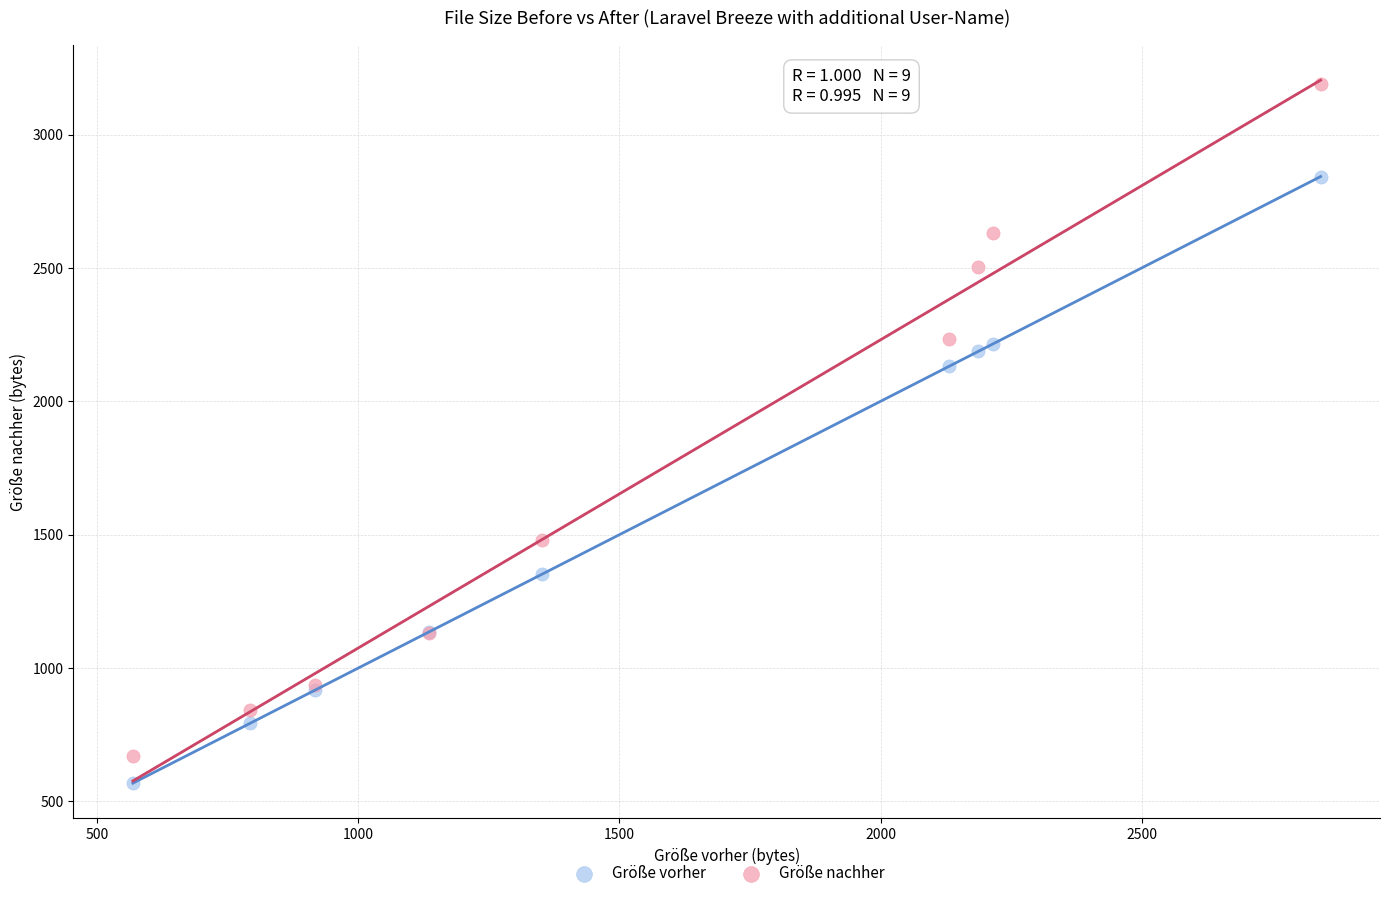

What is the X range (max minus min) for the scatter plot?

2275